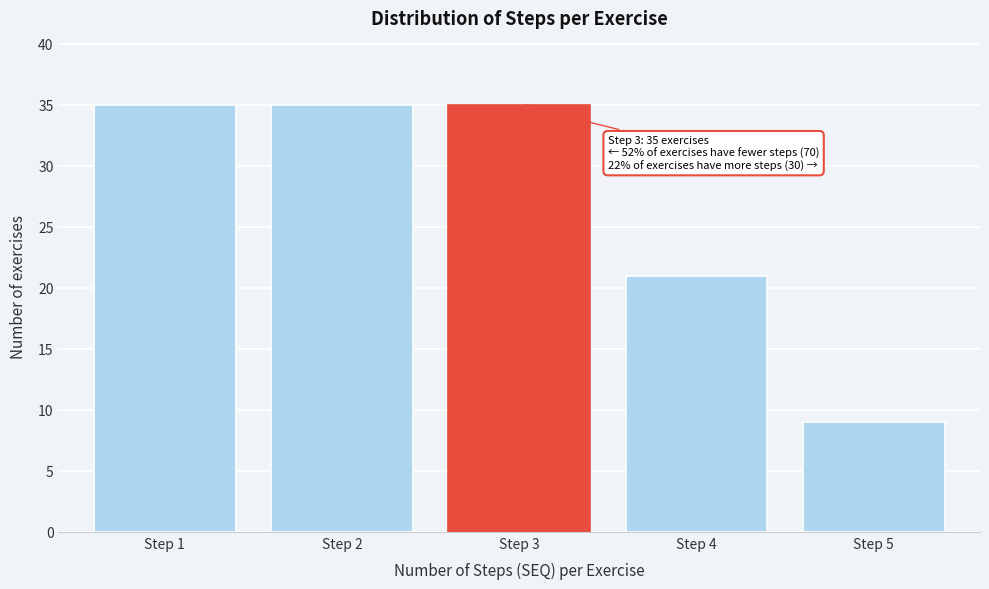

Reading left to right, what are all the values shown in this chart?

35	35	35	21	9